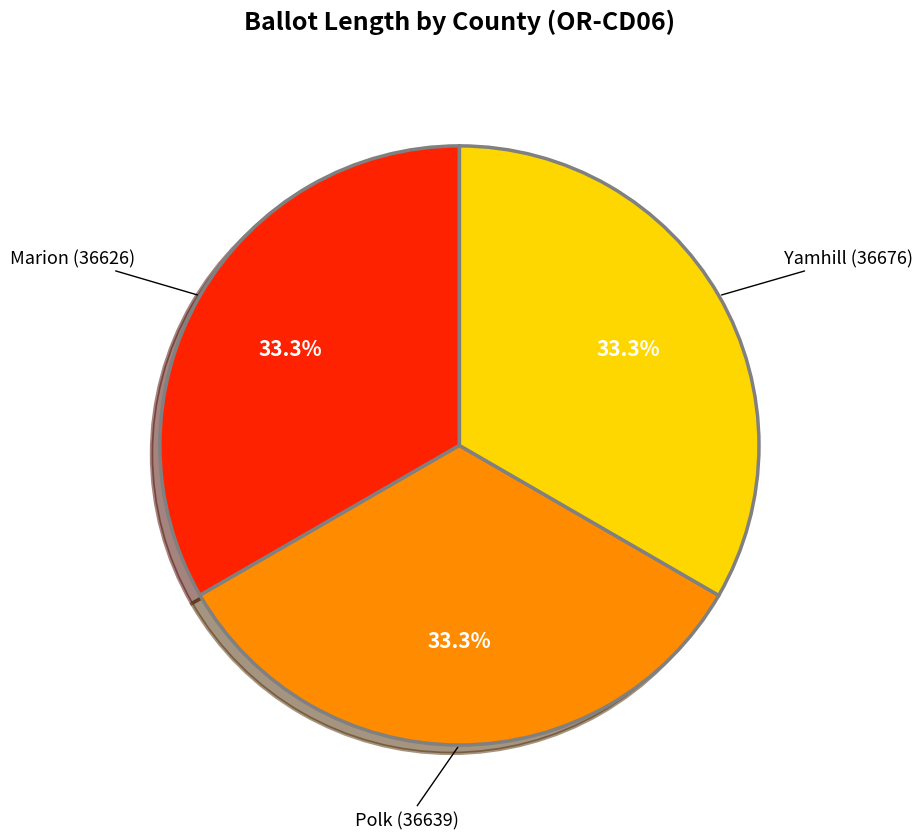

How many segments does this pie chart have?

3